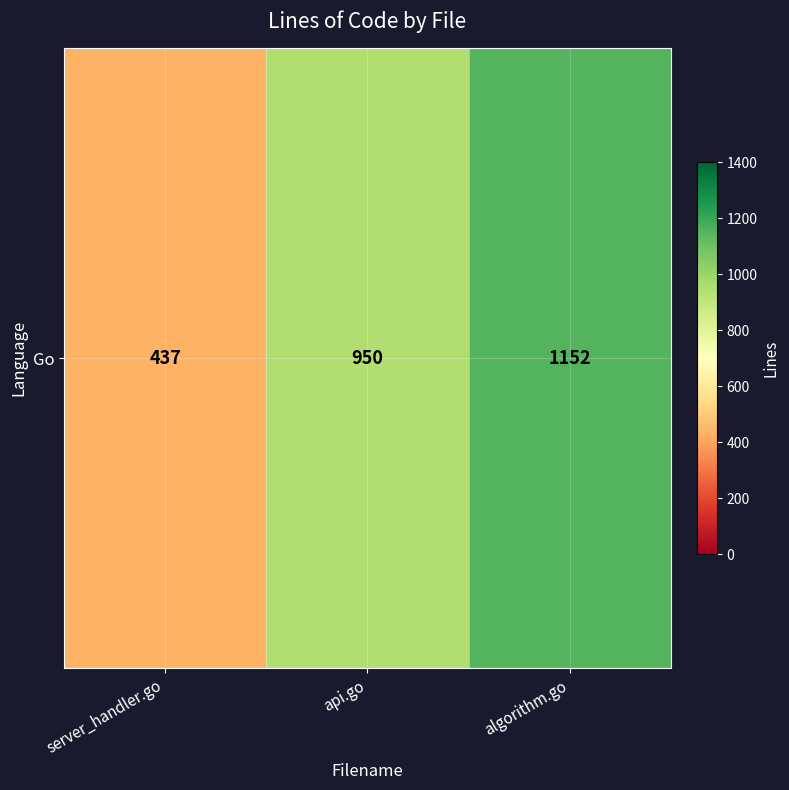

How many categories are shown in the chart?

3